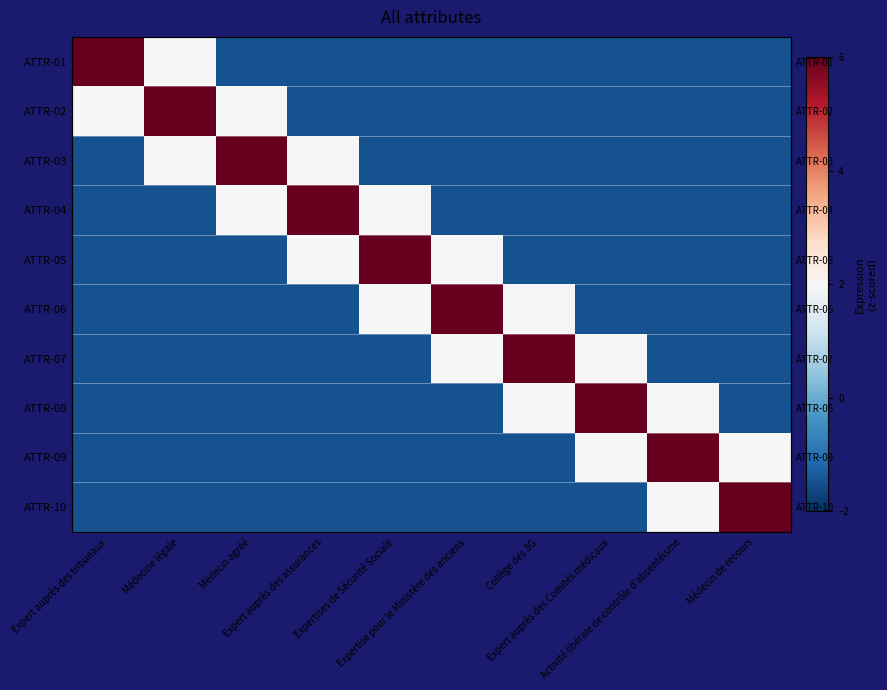

What is the difference between the maximum and minimum values in the ATTR-08 series?

7.5